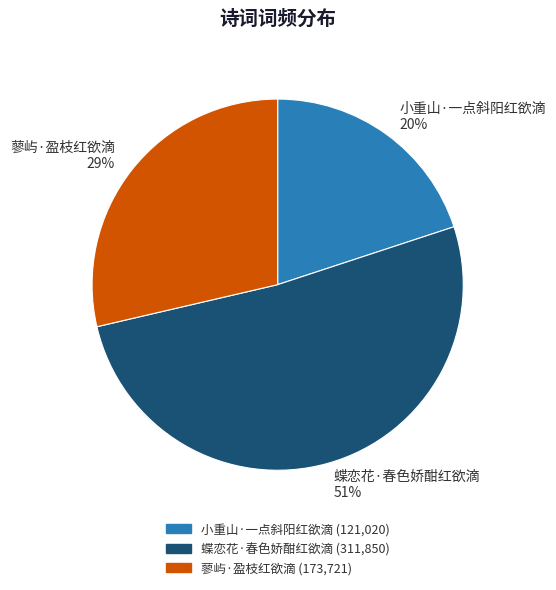

Is the sum of 小重山·一点斜阳红欲滴 and 蓼屿·盈枝红欲滴 greater than half?

No